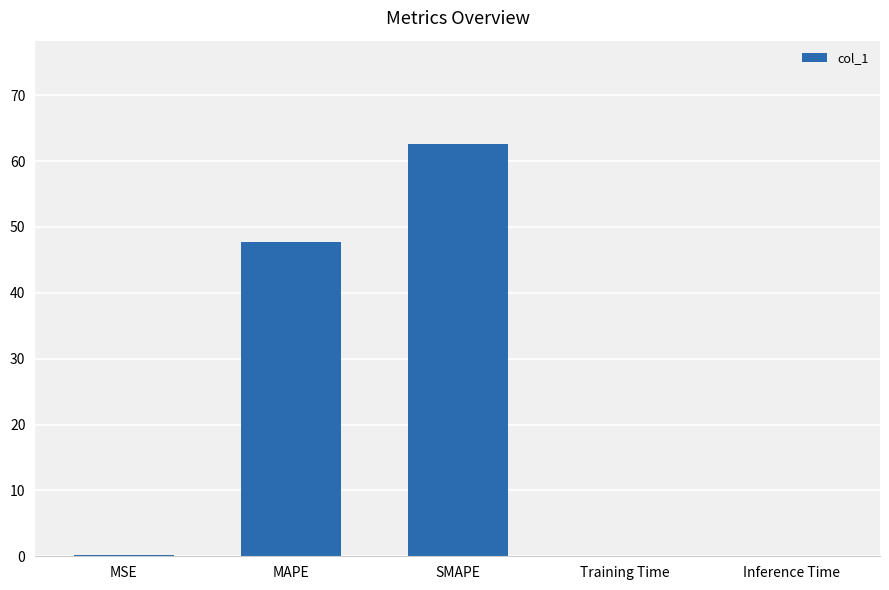

True or false: the data shows 62.6 at SMAPE.

True